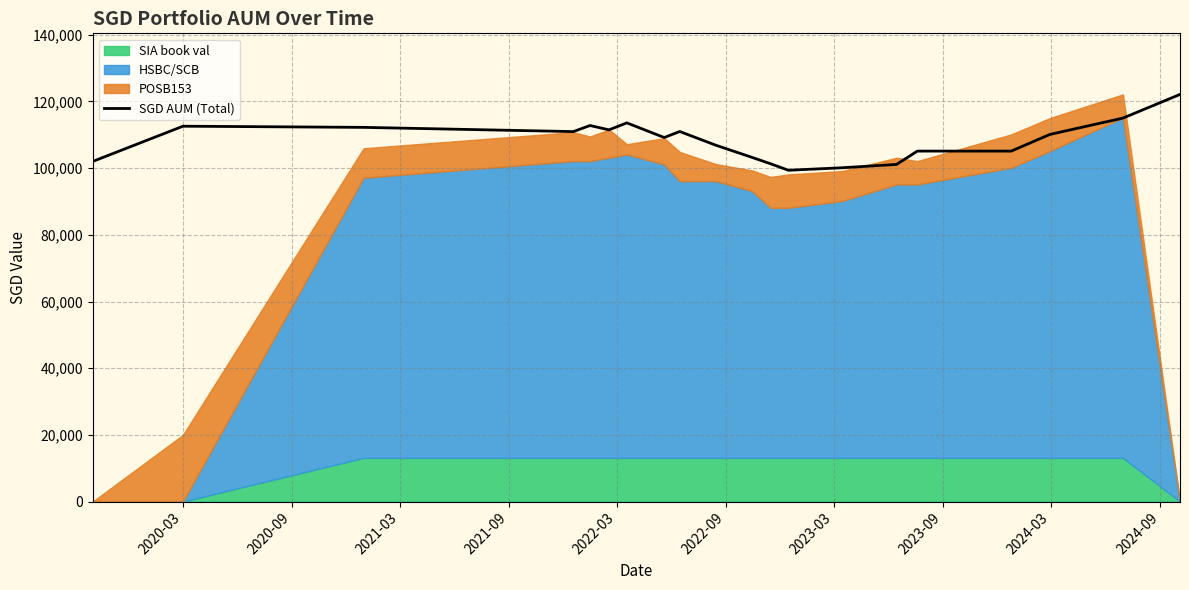

How many lines are shown in the chart?

1